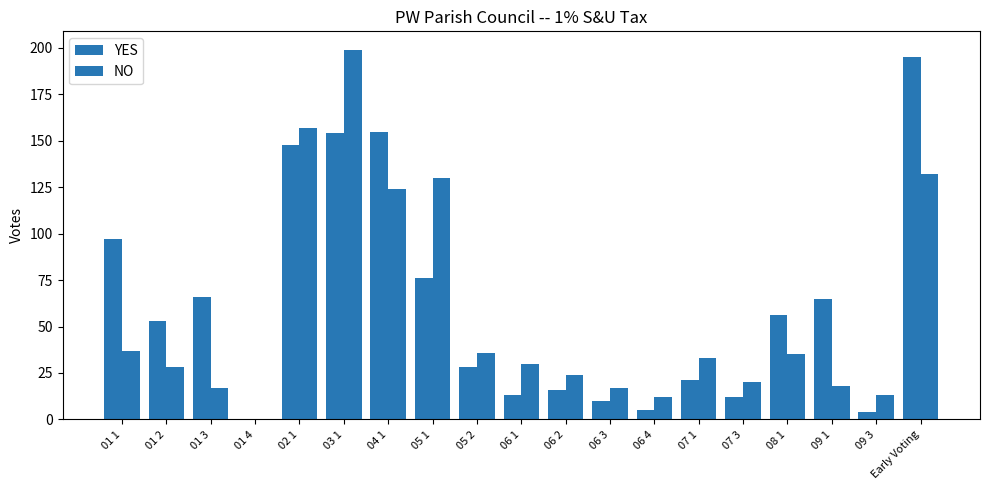

How many groups of bars are there?

19